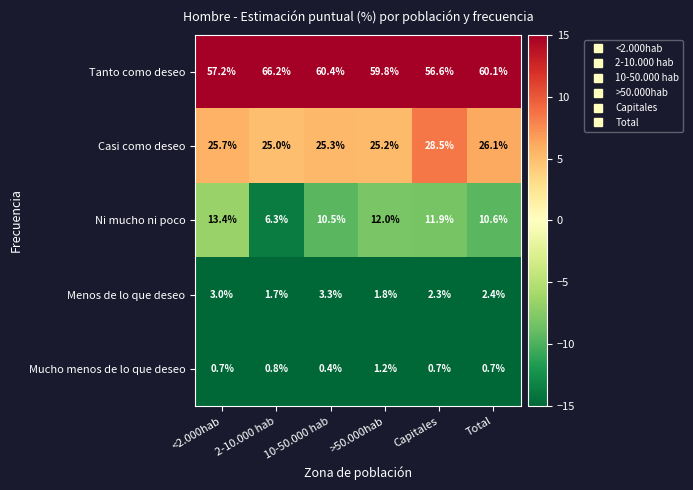

True or false: Mucho menos de lo que deseo has a value of 0.8 at 2-10.000 hab.

True